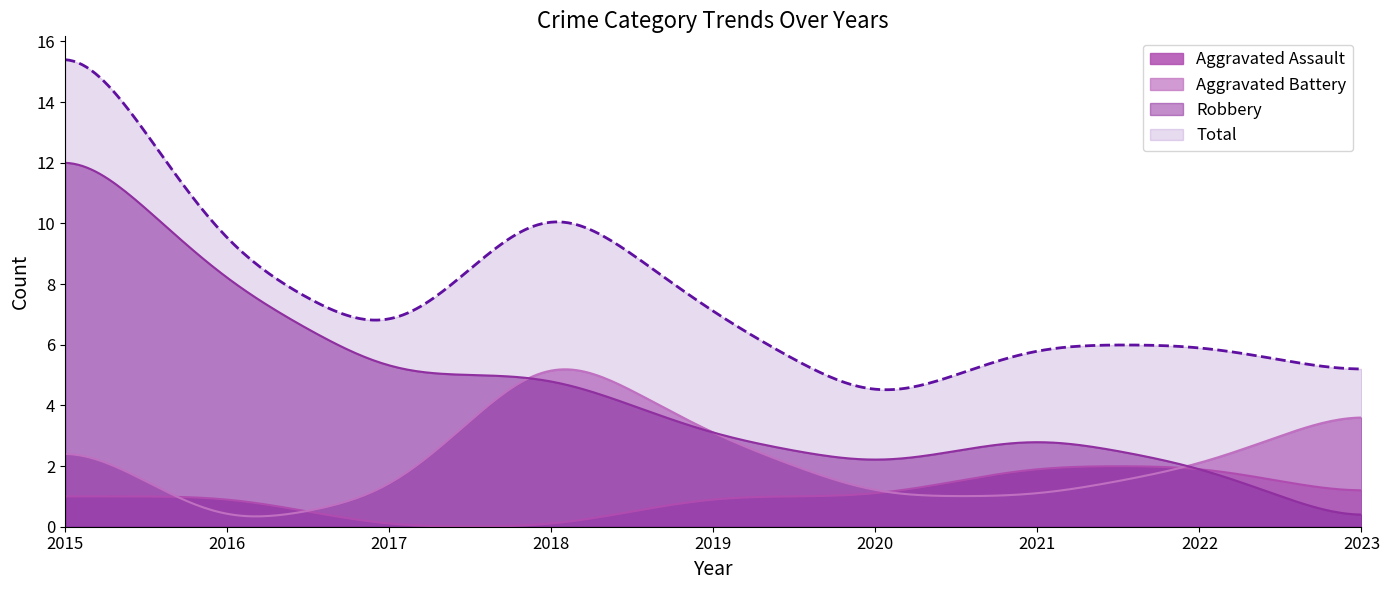

Count the Aggravated Battery values in the range 1 to 3.

6